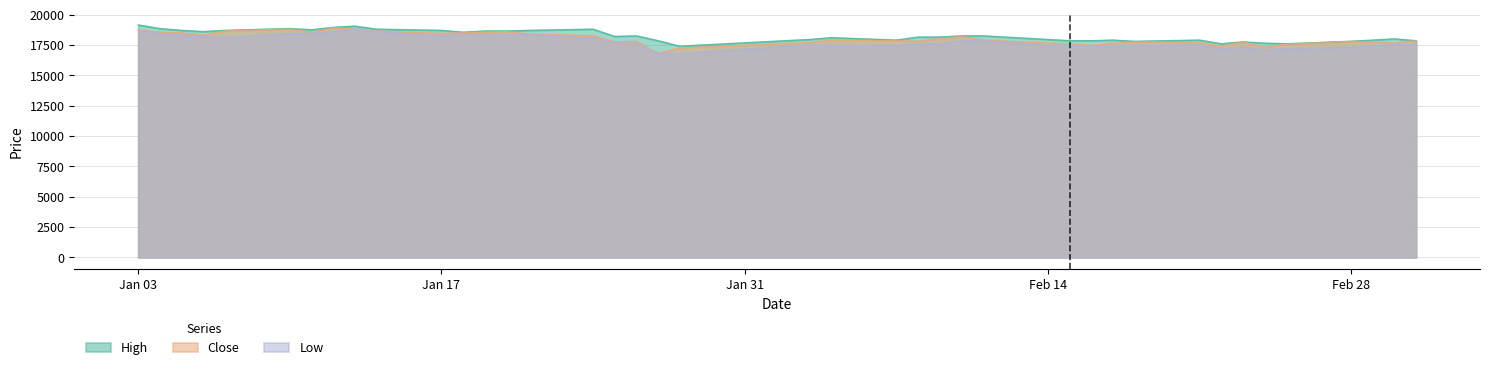

True or false: Close and Low intersect in this chart.

False